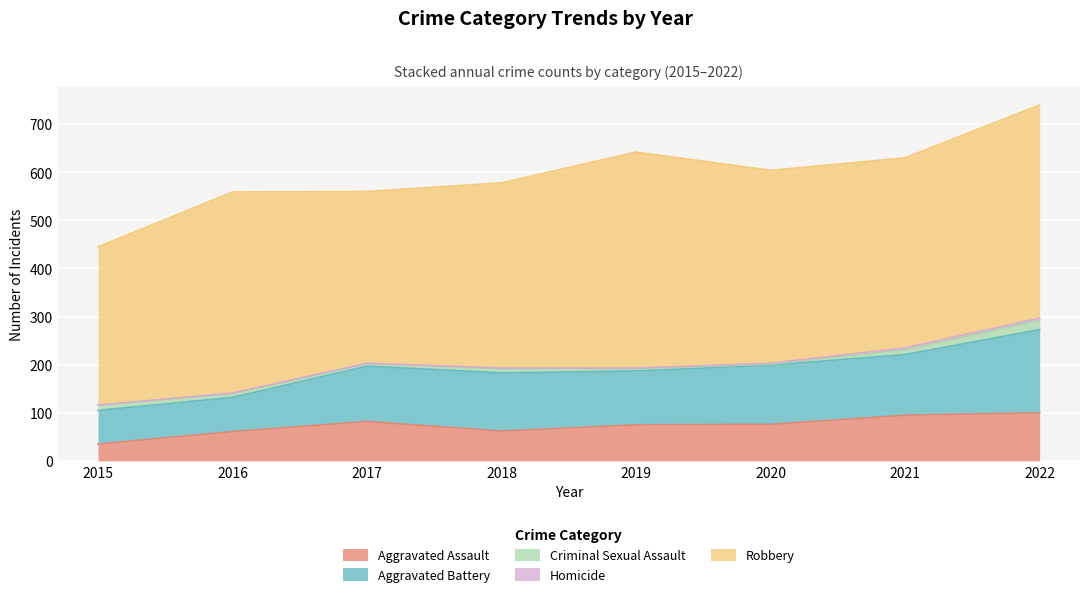

The Robbery series shows 401 at 2020. True or false?

True